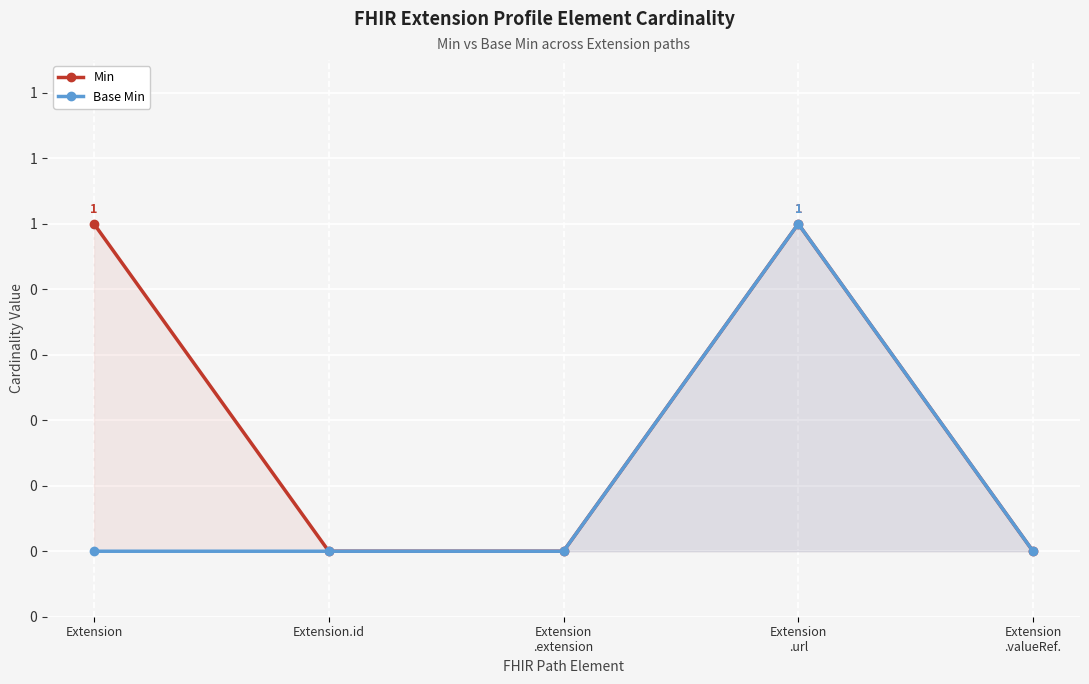

What is the sum of the Base Min values at Extension.id and Extension
.url?

1